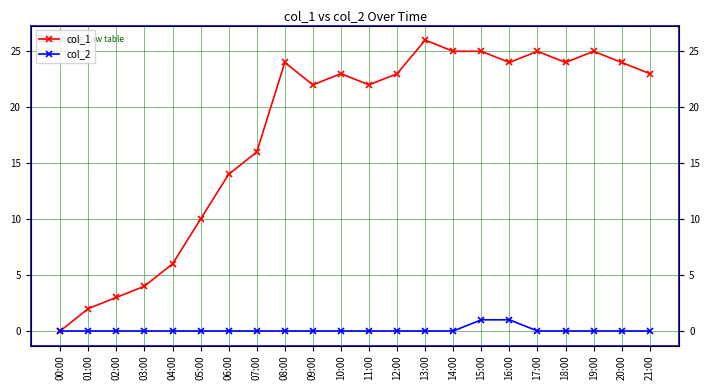

Reading left to right, extract all data points from this chart.

col_1: 00:00=0	01:00=2	02:00=3	03:00=4	04:00=6	05:00=10	06:00=14	07:00=16	08:00=24	09:00=22	10:00=23	11:00=22	12:00=23	13:00=26	14:00=25	15:00=25	16:00=24	17:00=25	18:00=24	19:00=25	20:00=24	21:00=23
col_2: 00:00=0	01:00=0	02:00=0	03:00=0	04:00=0	05:00=0	06:00=0	07:00=0	08:00=0	09:00=0	10:00=0	11:00=0	12:00=0	13:00=0	14:00=0	15:00=1	16:00=1	17:00=0	18:00=0	19:00=0	20:00=0	21:00=0